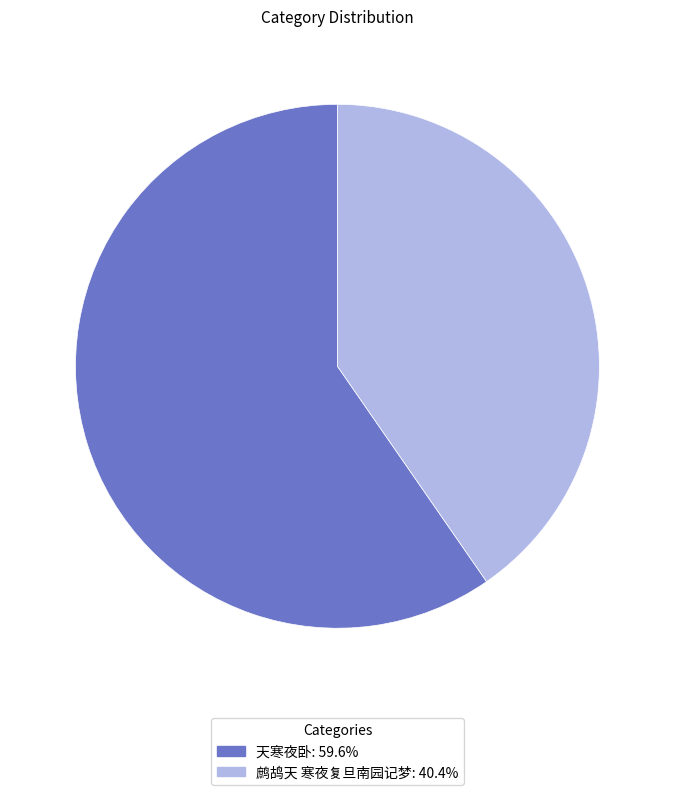

How many slices are in this pie chart?

2